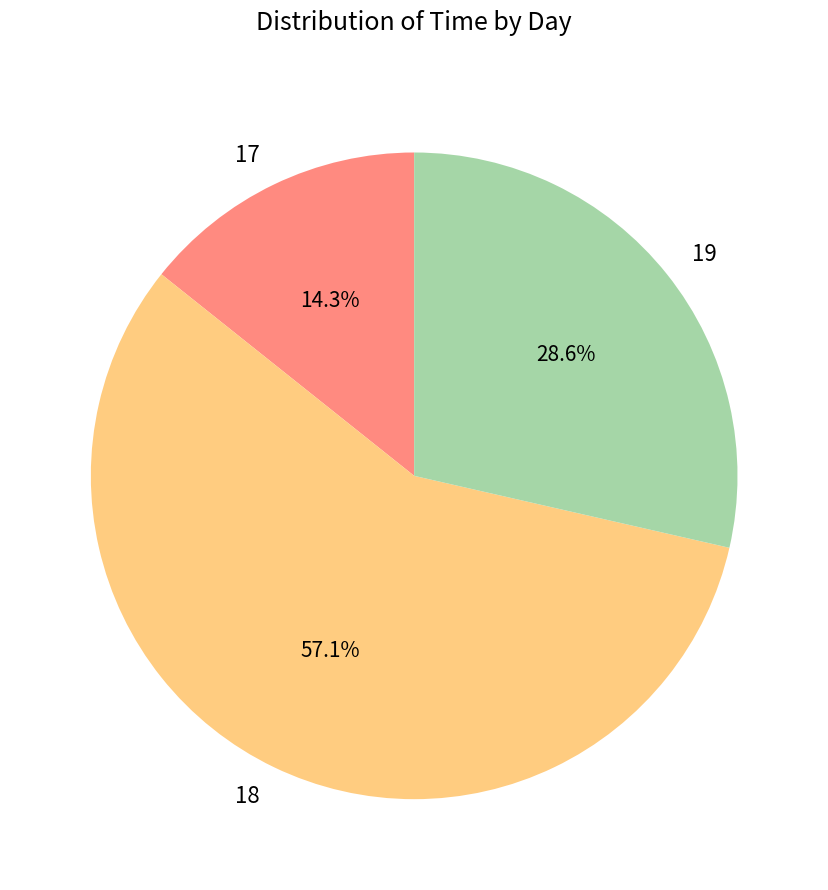

Which category has the biggest portion of the pie?

18